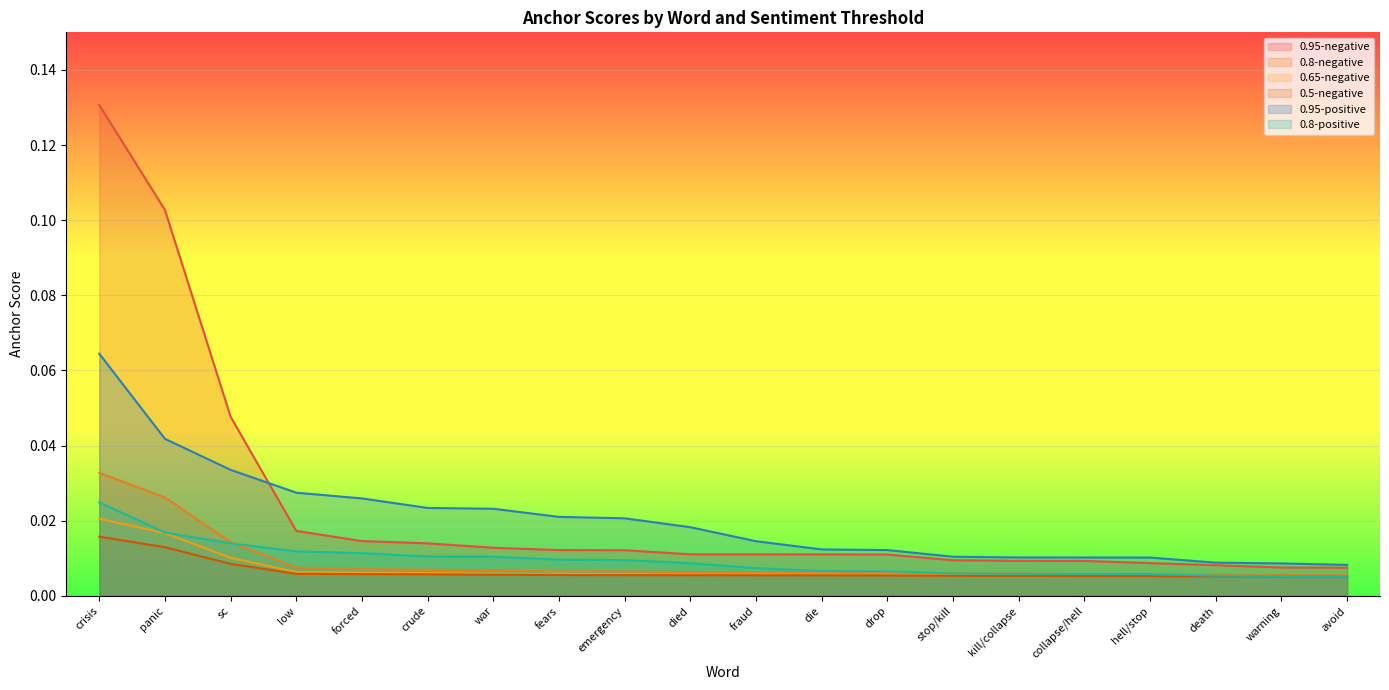

How many lines are shown in the chart?

6